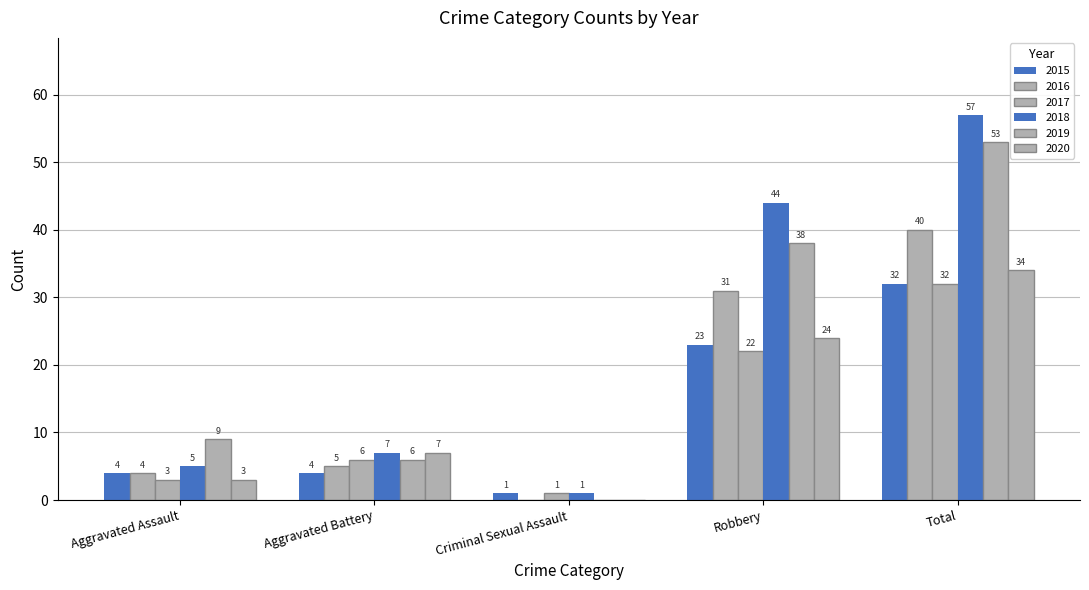

Is it true that 2017 equals 1 at Aggravated Battery?

False